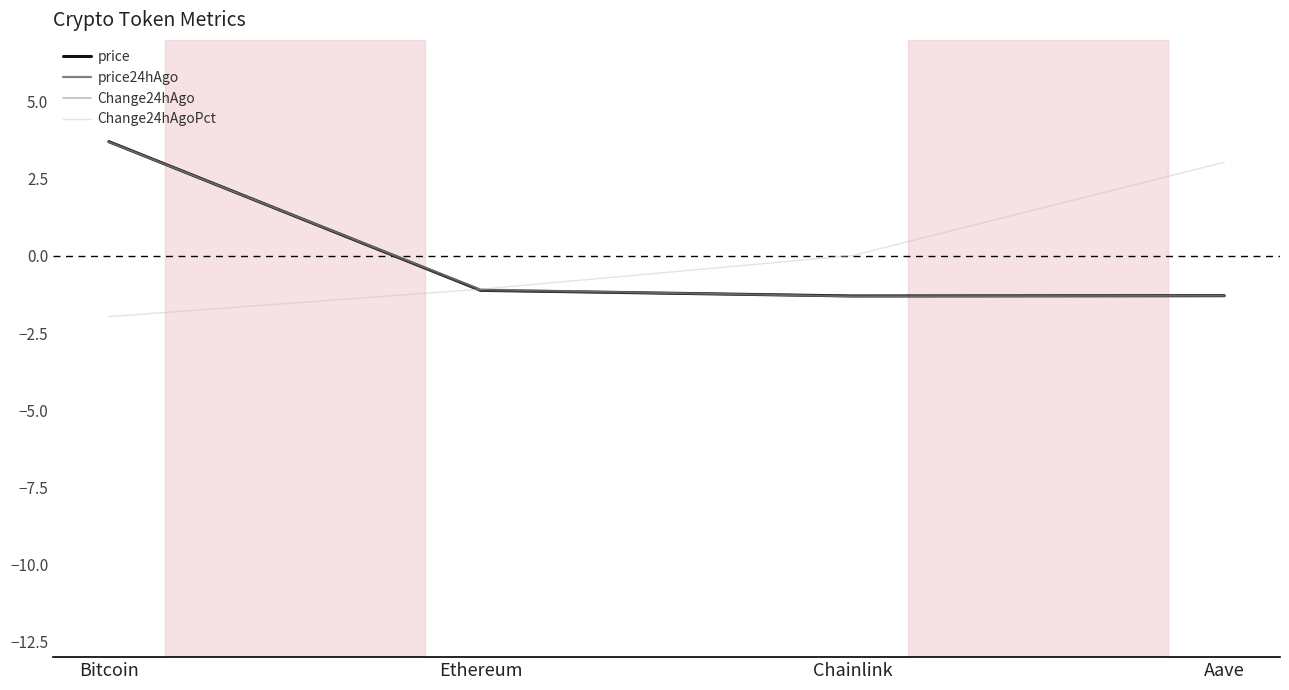

How many negative values does the Change24hAgo series have?

3